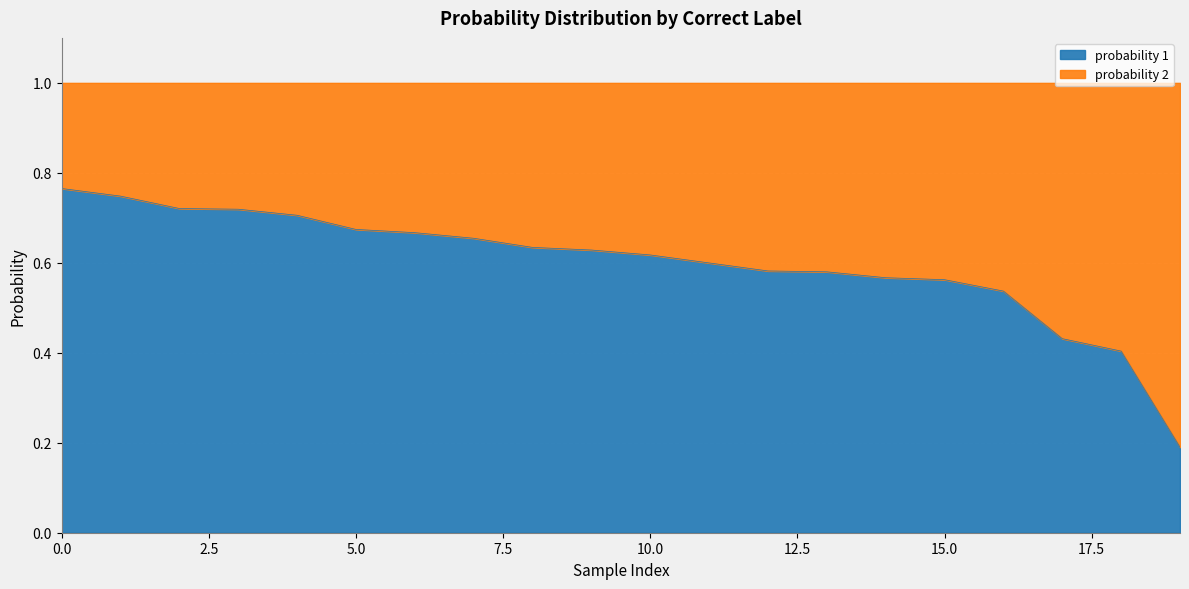

What is the total value across all series at 0?

1.0